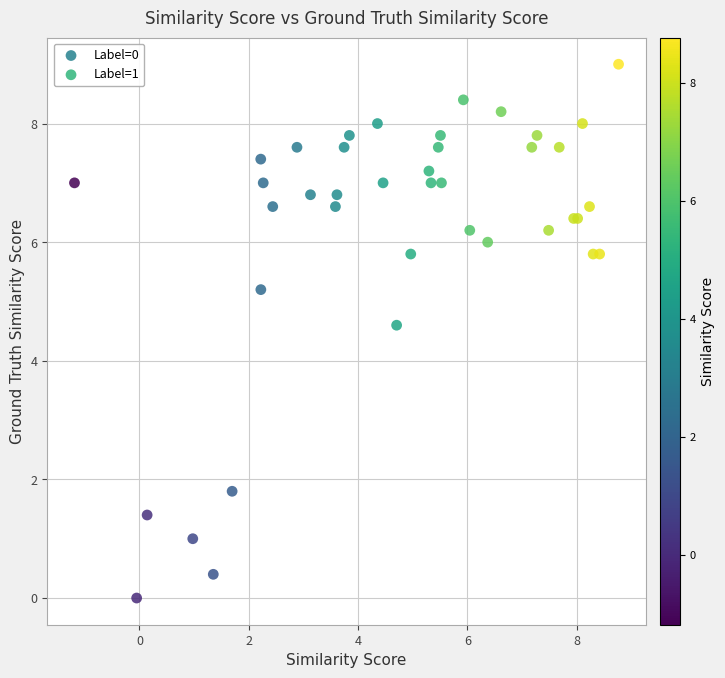

Which series has the largest Y range (max minus min)?

Label=0